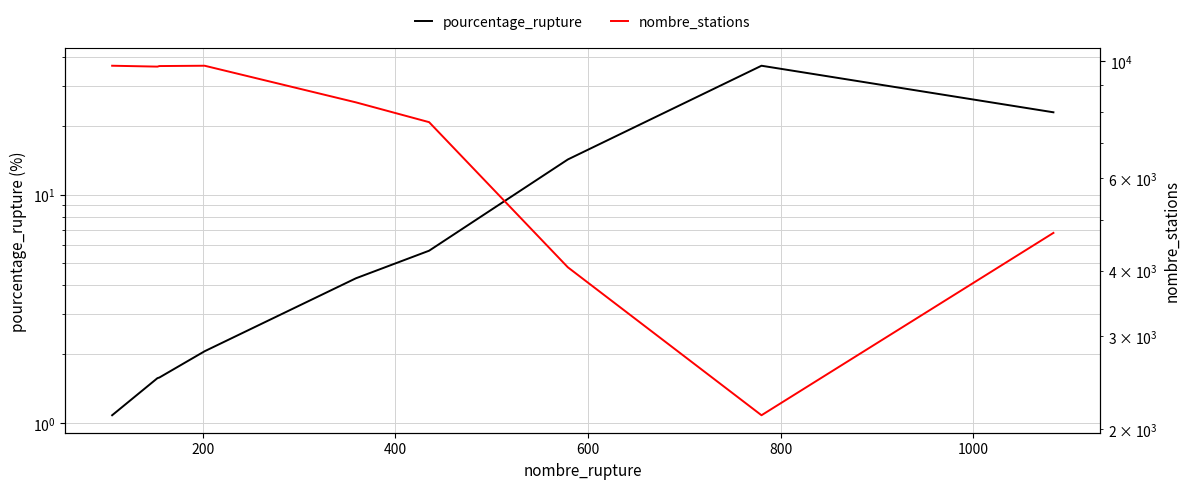

Between 800 and 600, which is larger?

800